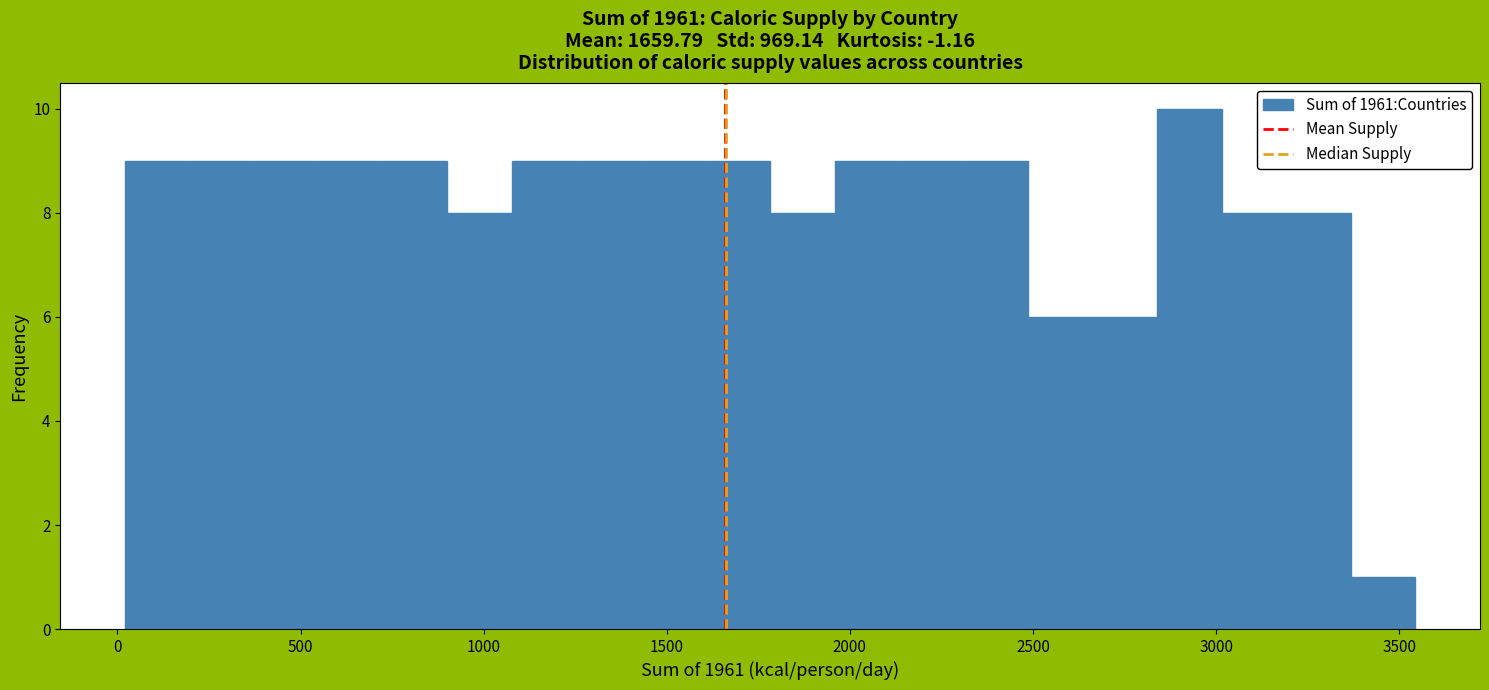

Around what value on the x-axis is the tallest bar? Give the approximate position of its centre, as read against the axis.

2950